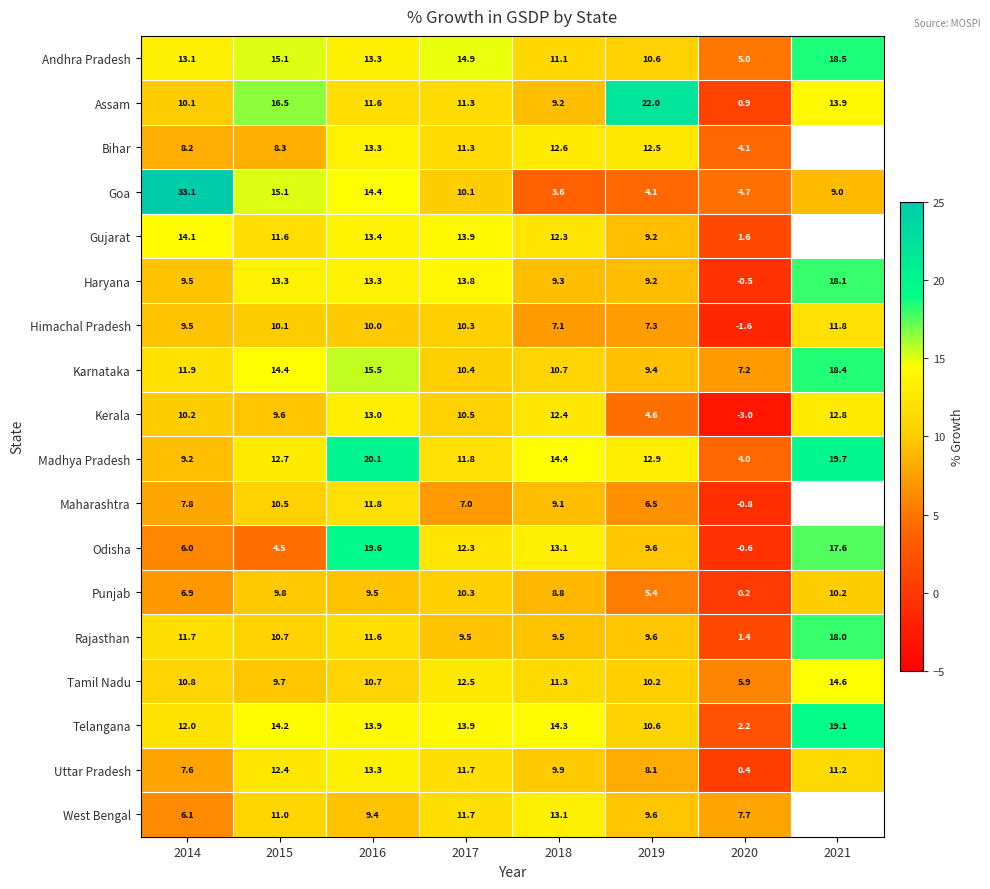

Is the value of West Bengal at 2016 greater than the value of Telangana at 2015?

No